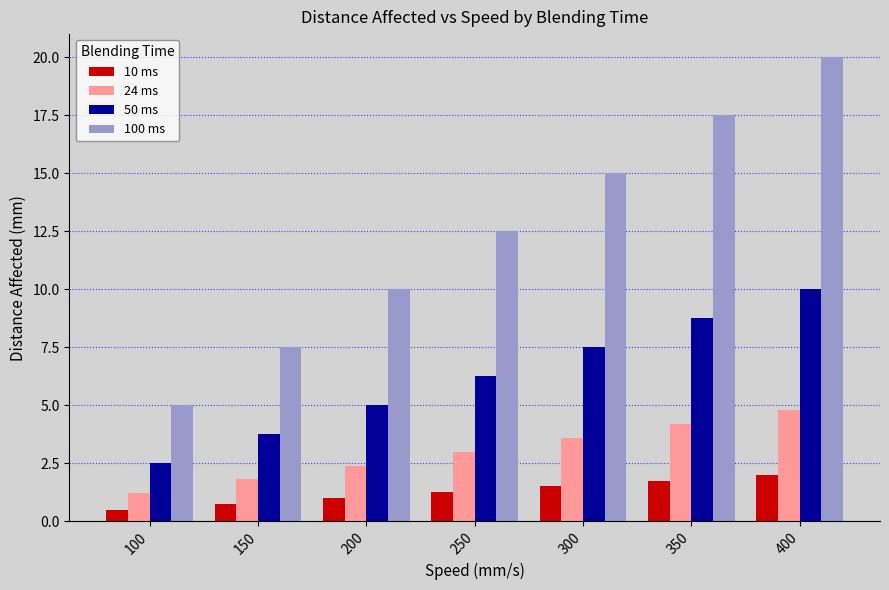

How many bars are there in total?

28